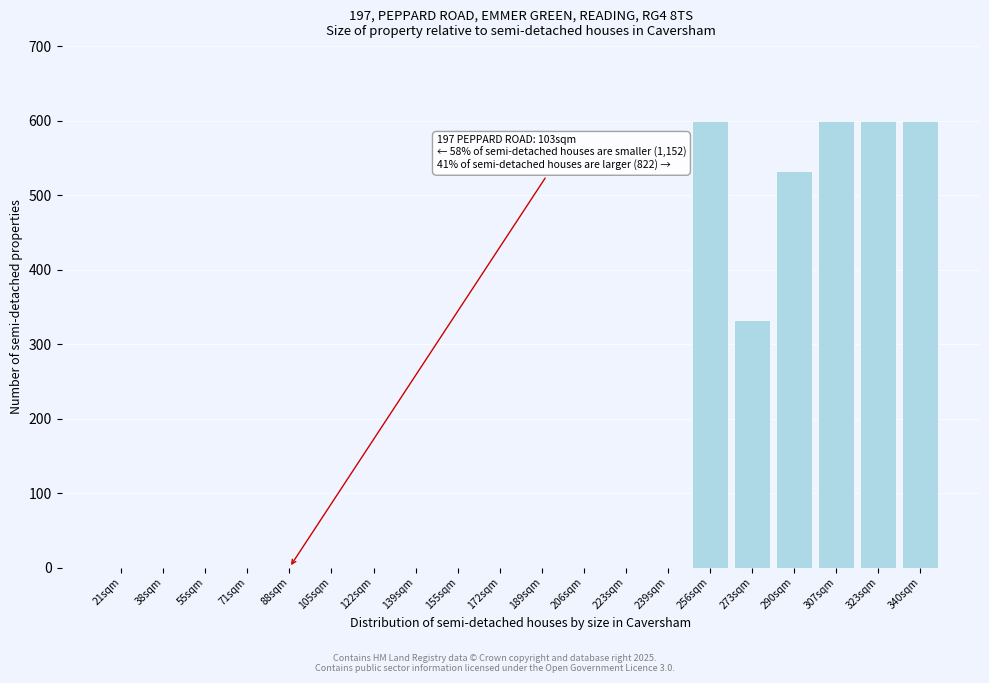

Reading left to right, list all the values displayed in this chart.

21sqm=0	38sqm=0	55sqm=0	71sqm=0	88sqm=0	105sqm=0	122sqm=0	139sqm=0	155sqm=0	172sqm=0	189sqm=0	206sqm=0	223sqm=0	239sqm=0	256sqm=600	273sqm=332	290sqm=532	307sqm=600	323sqm=600	340sqm=600